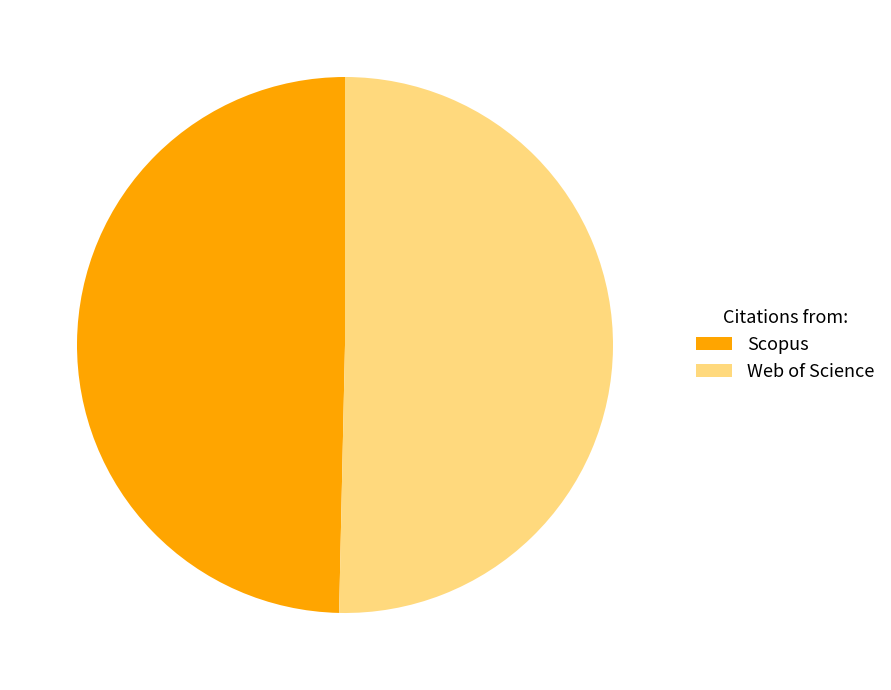

True or false: Web of Science accounts for 59% of the total.

False